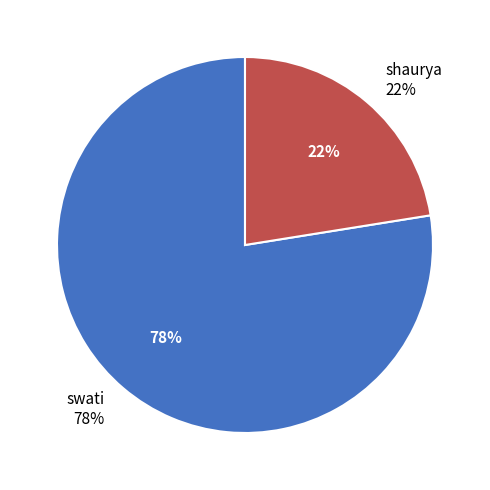

What is the smallest slice in the pie chart?

shaurya